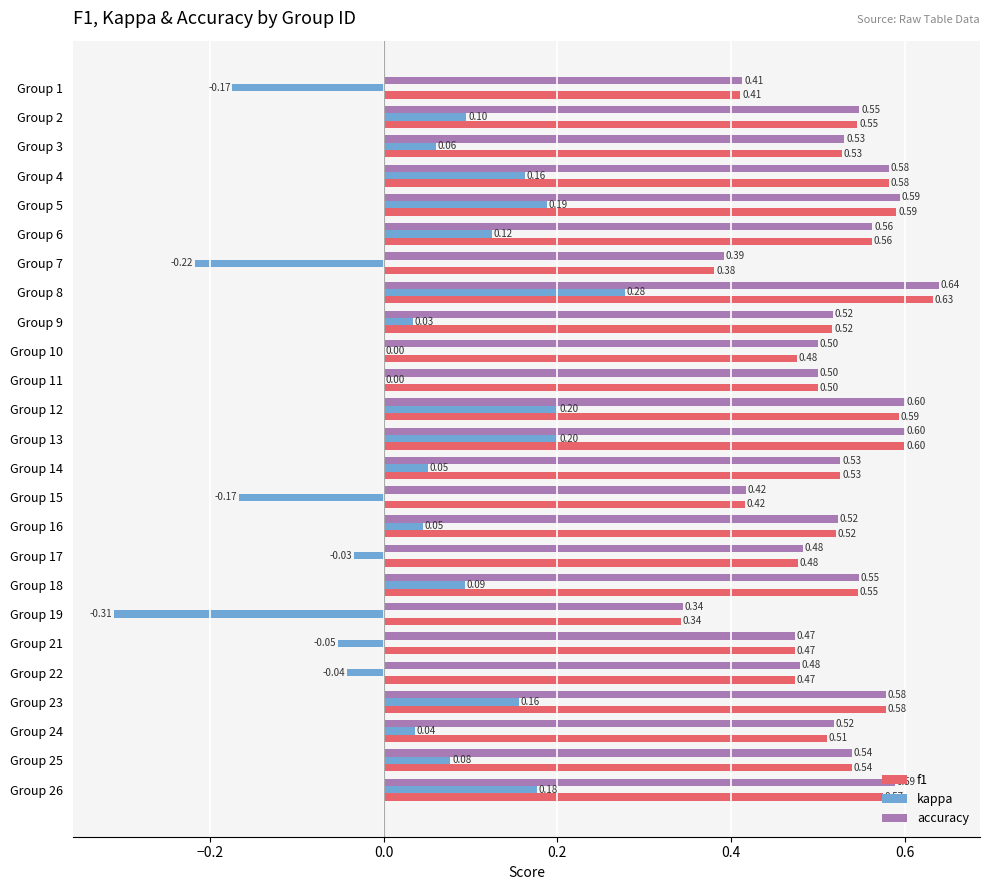

Which series has the largest total across all categories?

accuracy